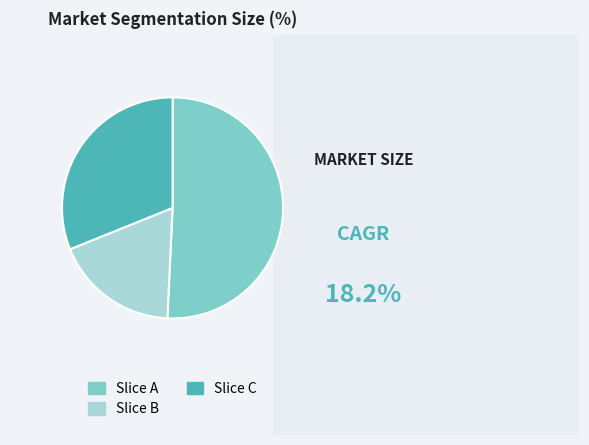

Rank the categories by value from lowest to highest.

Slice B, Slice C, Slice A